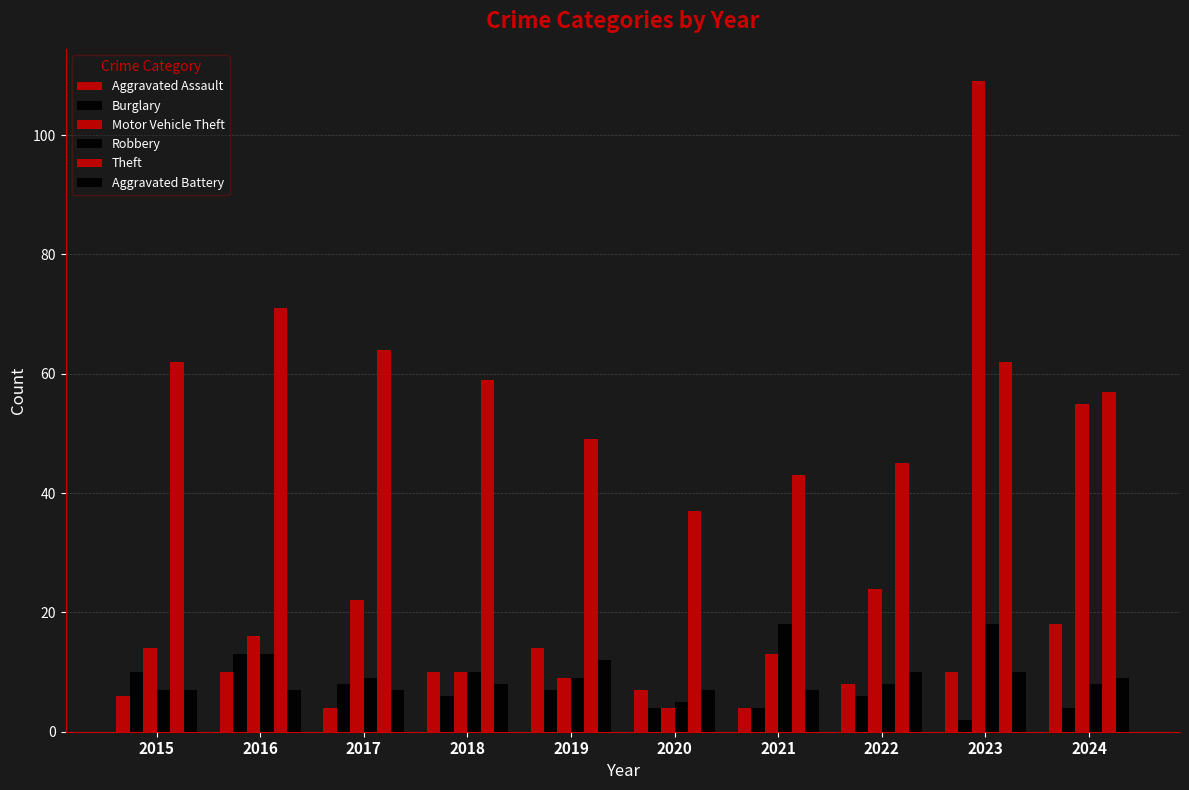

Count the Aggravated Battery values in the range 7 to 10.

9